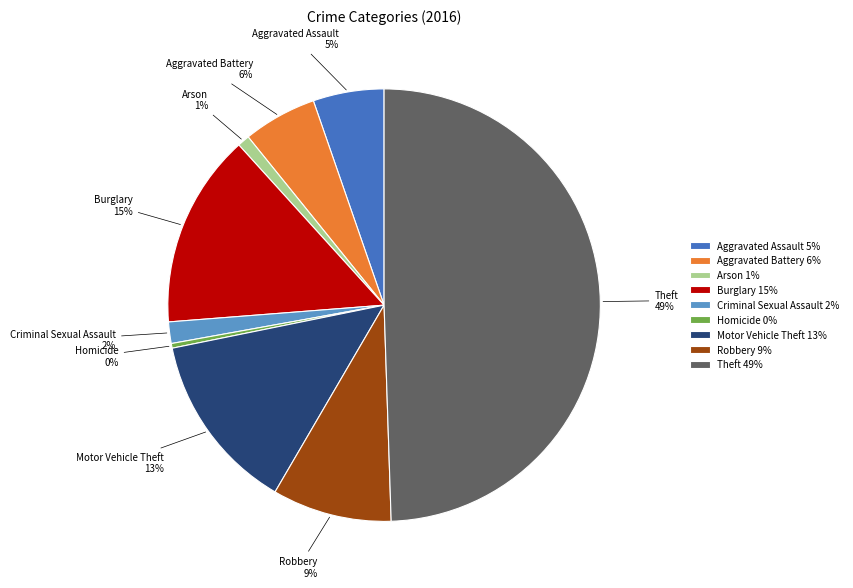

Do Arson and Aggravated Assault together represent more than half of the pie?

No